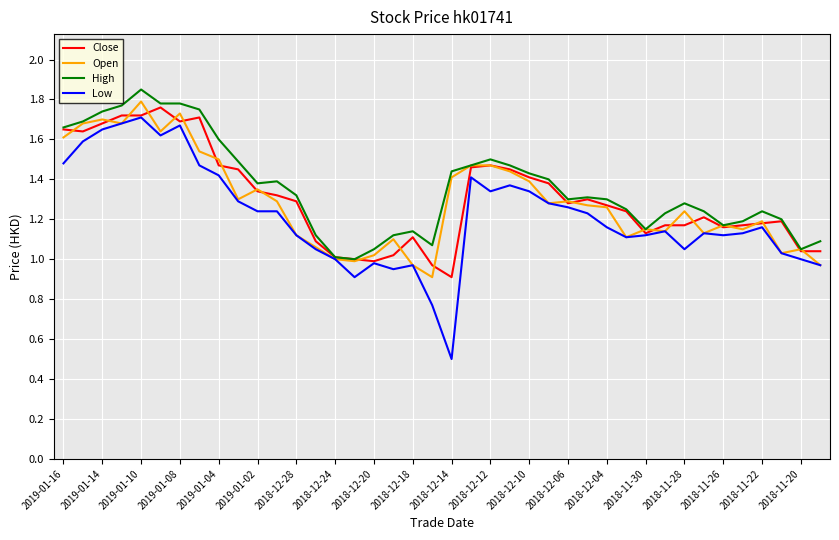

Which series has the largest range (max minus min)?

Low